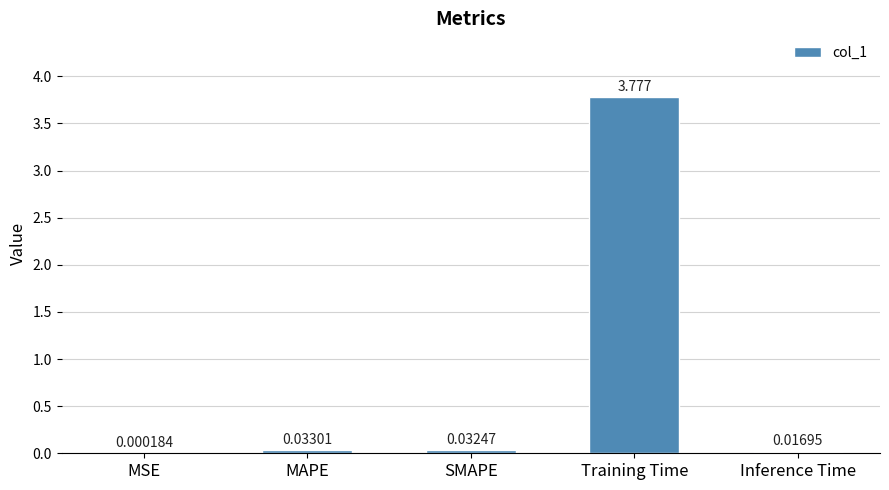

Where is the data nearest to the value 1?

MAPE